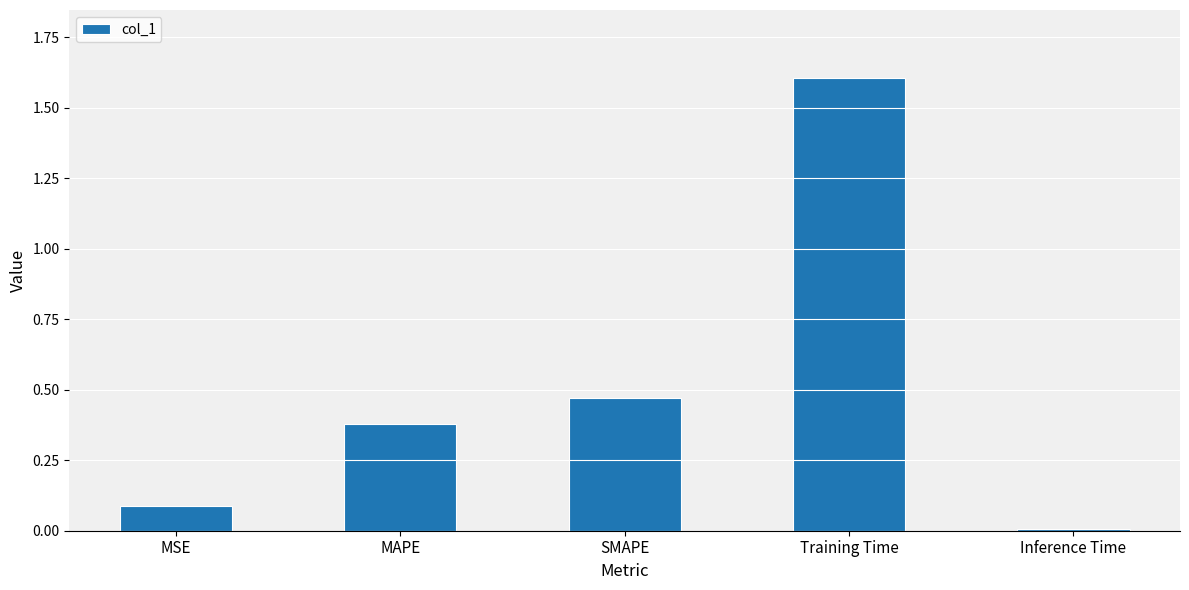

List the labels in order of value, smallest first.

Inference Time, MSE, MAPE, SMAPE, Training Time